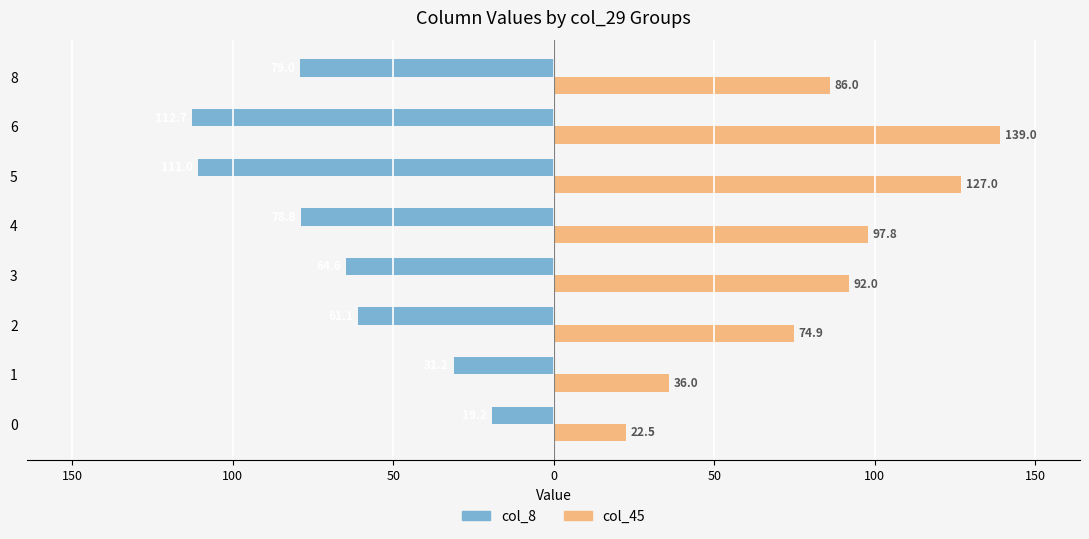

What is the sum of all col_8 values?

-557.6